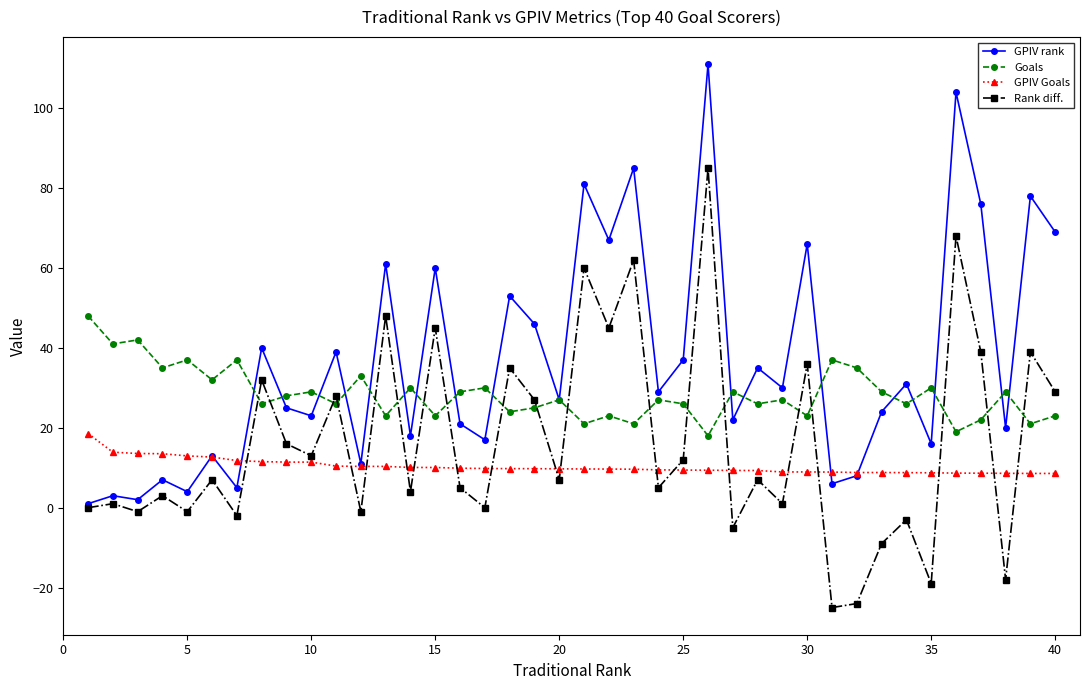

What is the greatest value displayed?

111.0